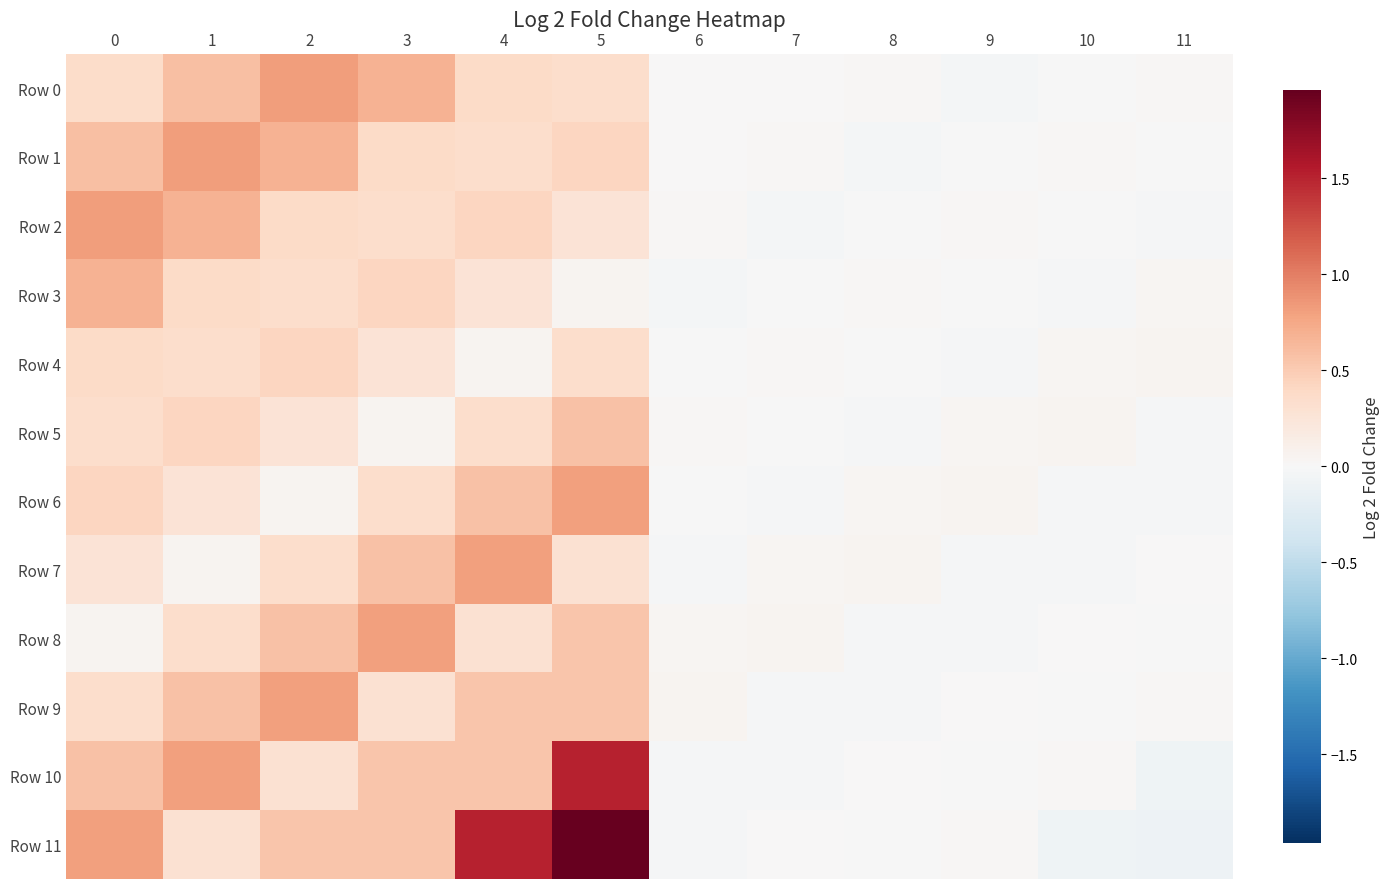

What is the total value across all series at 4?

6.1